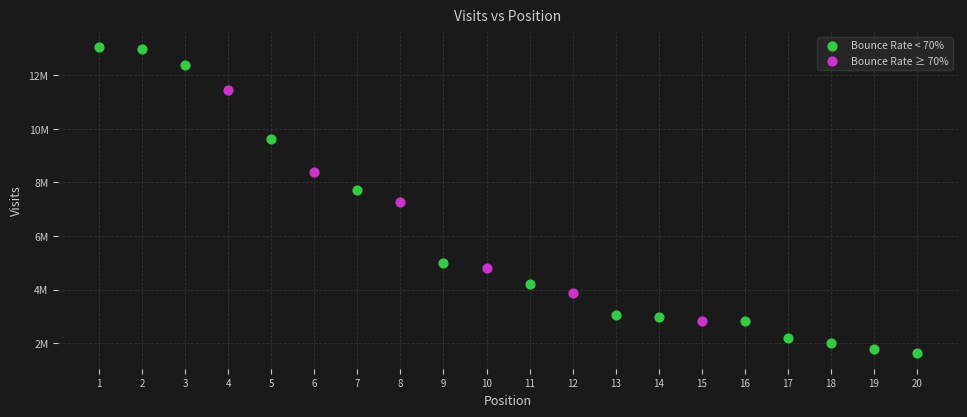

What are all the series names shown in the legend?

Bounce Rate < 70%, Bounce Rate ≥ 70%